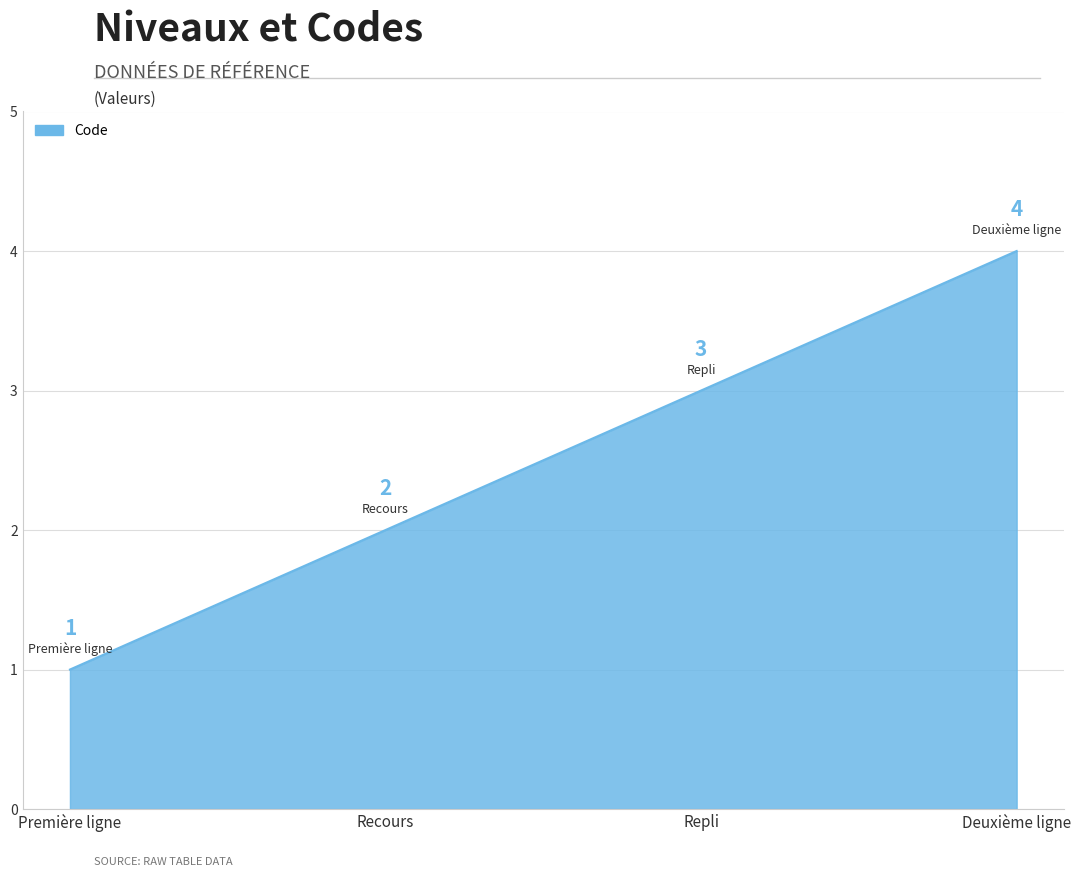

Count the values in the range 2 to 4.

3